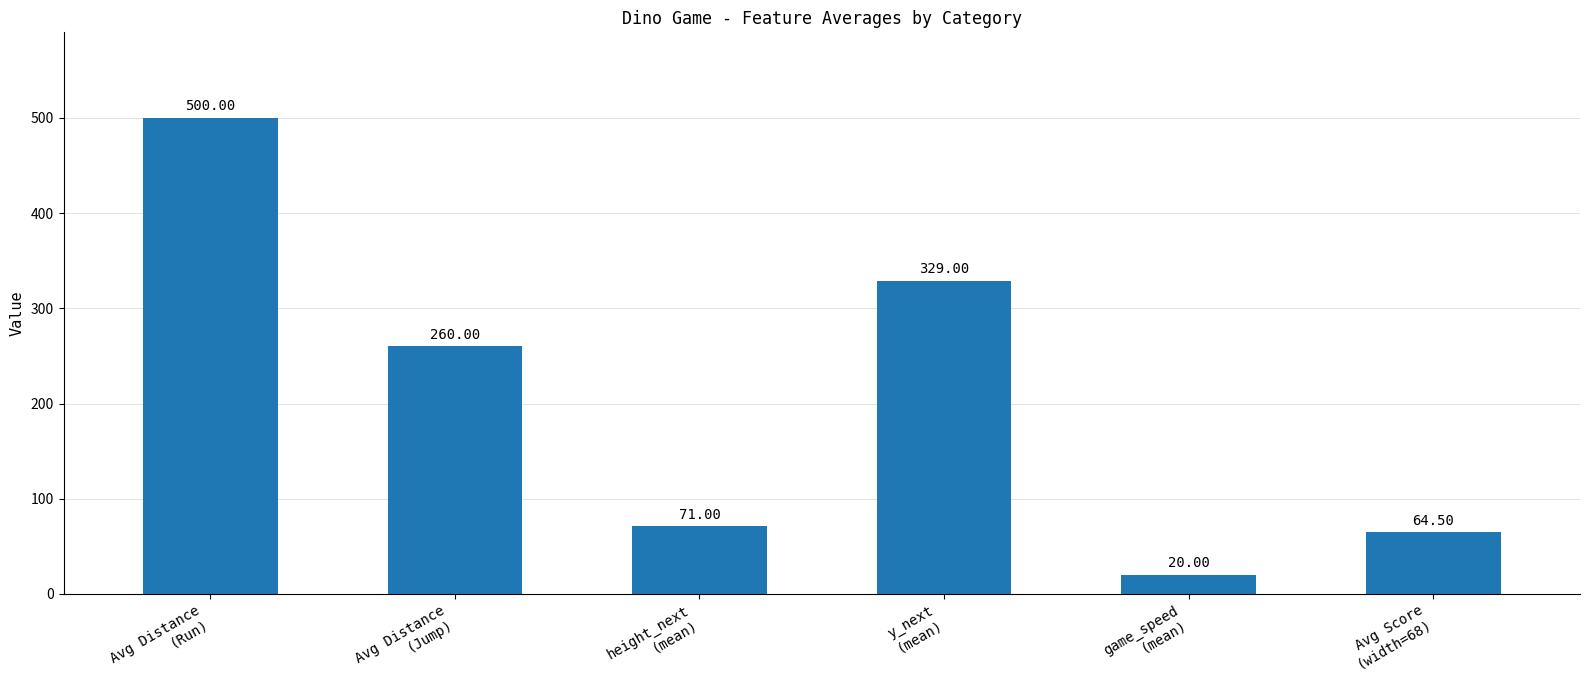

Reading right to left, list all the values displayed in this chart.

64.5	20.0	329.0	71.0	260.0	500.0